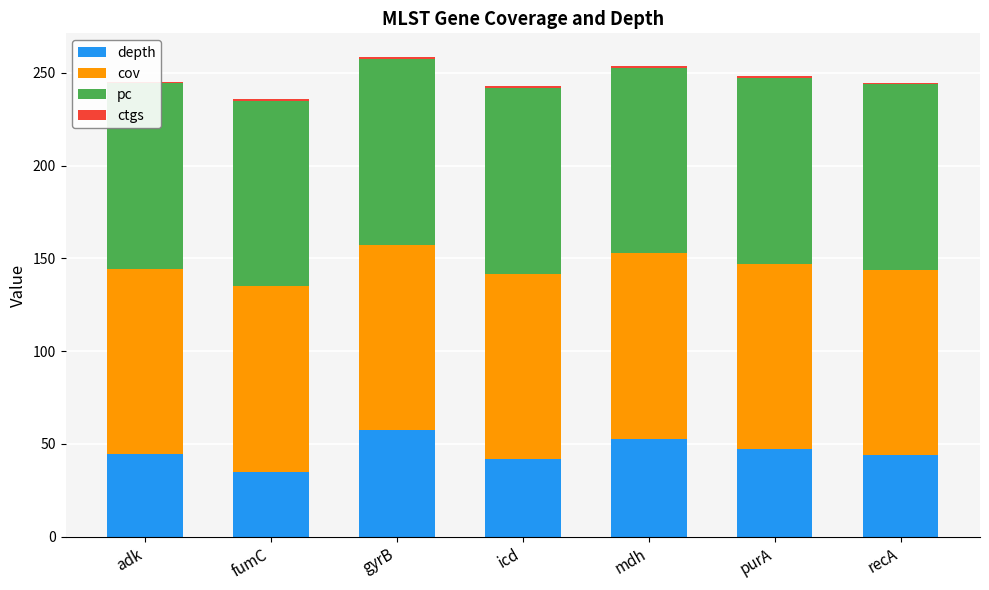

Rank the series at fumC from lowest to highest value.

ctgs, depth, pc, cov